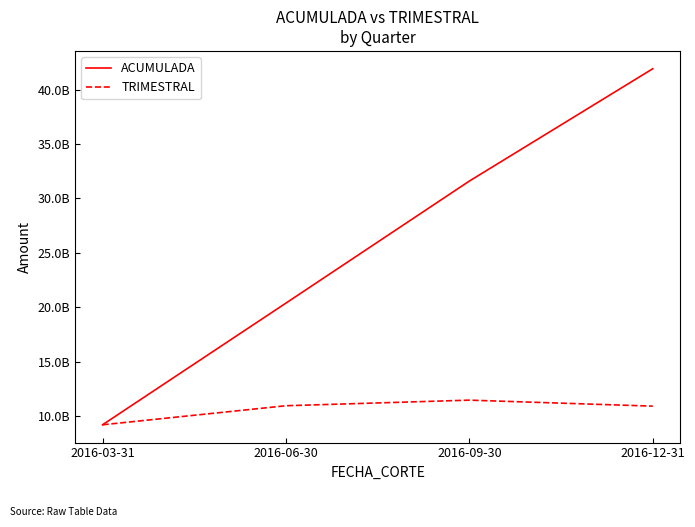

Which series changed the most between 2016-09-30 and 2016-12-31?

ACUMULADA